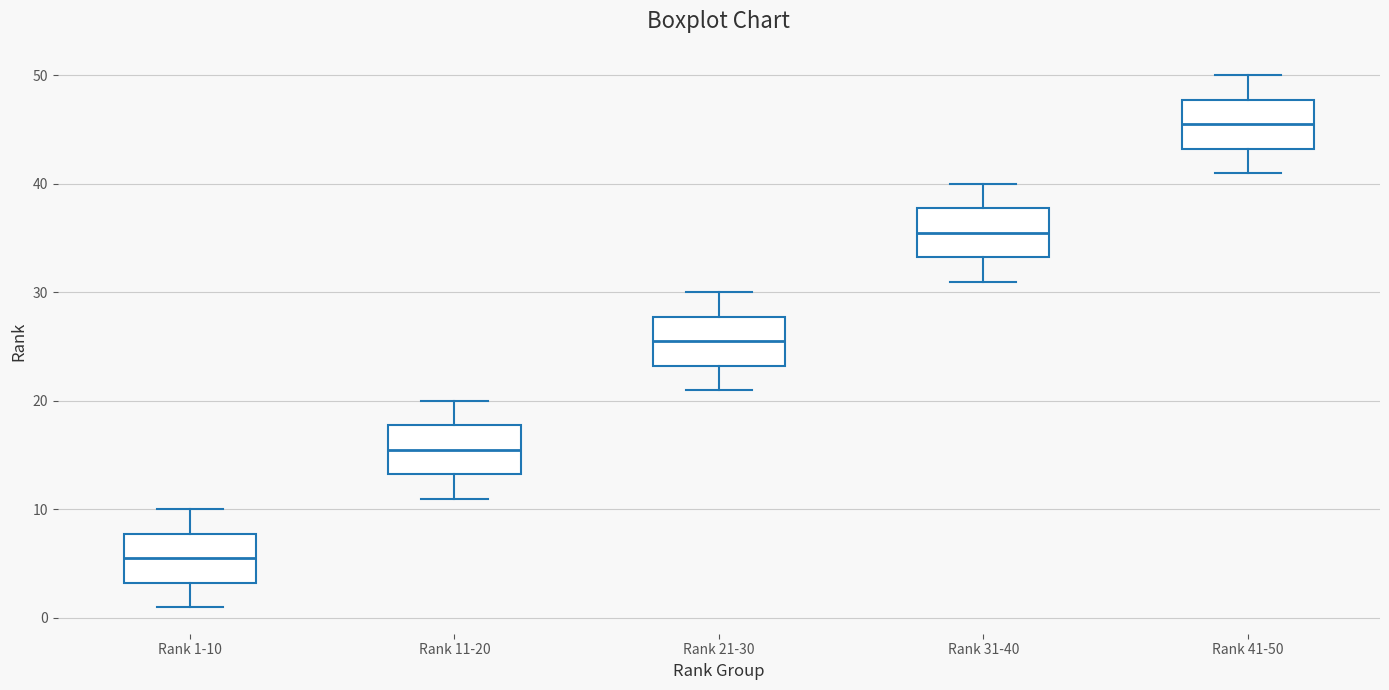

Reading left to right, read every box against the y-axis: the position of its median line, the range the box covers, and the ends of its whiskers. The values are not printed on the chart, so give them approximately, as read against the axis.

Rank 1-10: median 6, box 3 to 8, whiskers 1 to 10
Rank 11-20: median 16, box 13 to 18, whiskers 11 to 20
Rank 21-30: median 26, box 23 to 28, whiskers 21 to 30
Rank 31-40: median 36, box 33 to 38, whiskers 31 to 40
Rank 41-50: median 46, box 43 to 48, whiskers 41 to 50